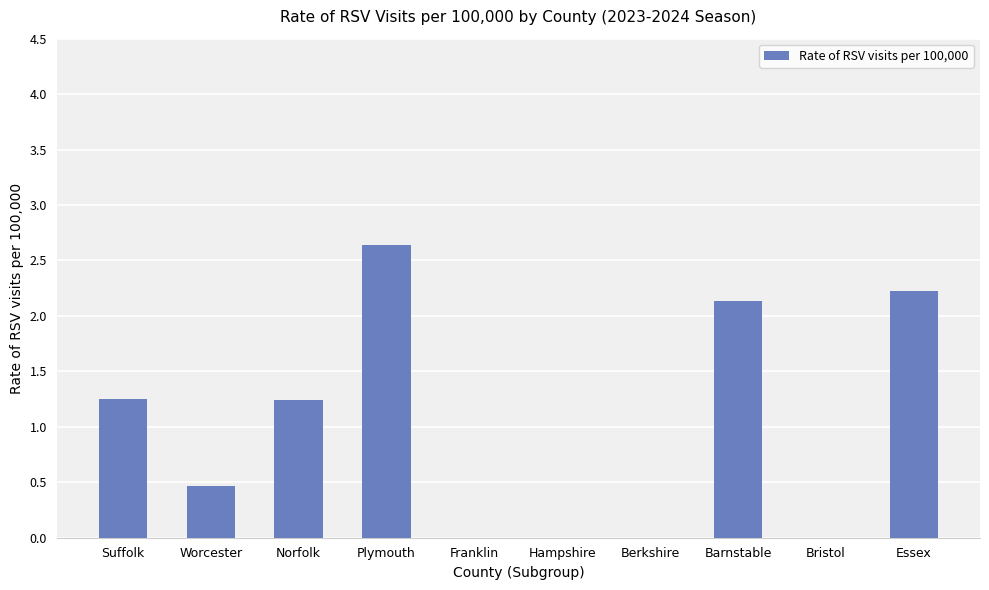

The value at Franklin is 0.0. True or false?

True